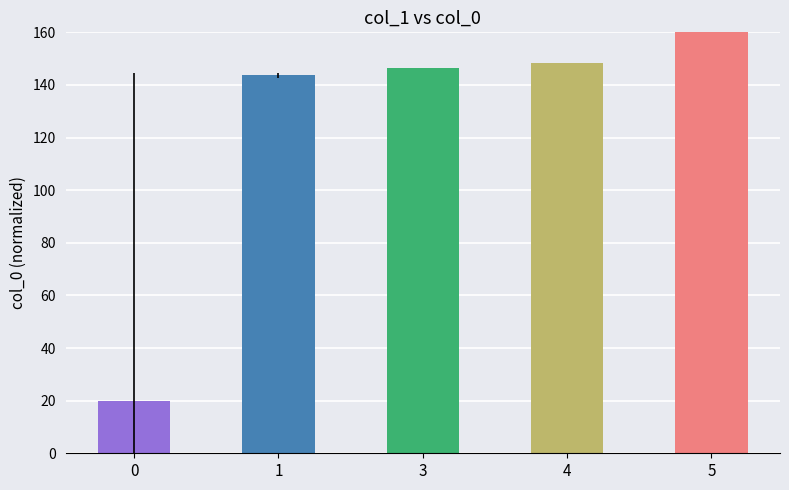

How many values exceed 146?

3